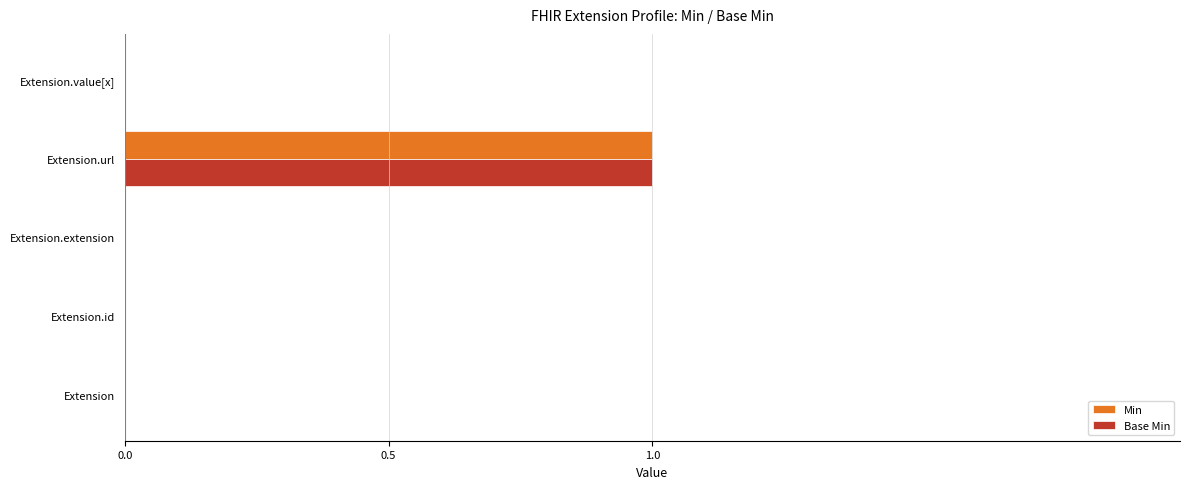

The Min series shows 1 at Extension.url. True or false?

True